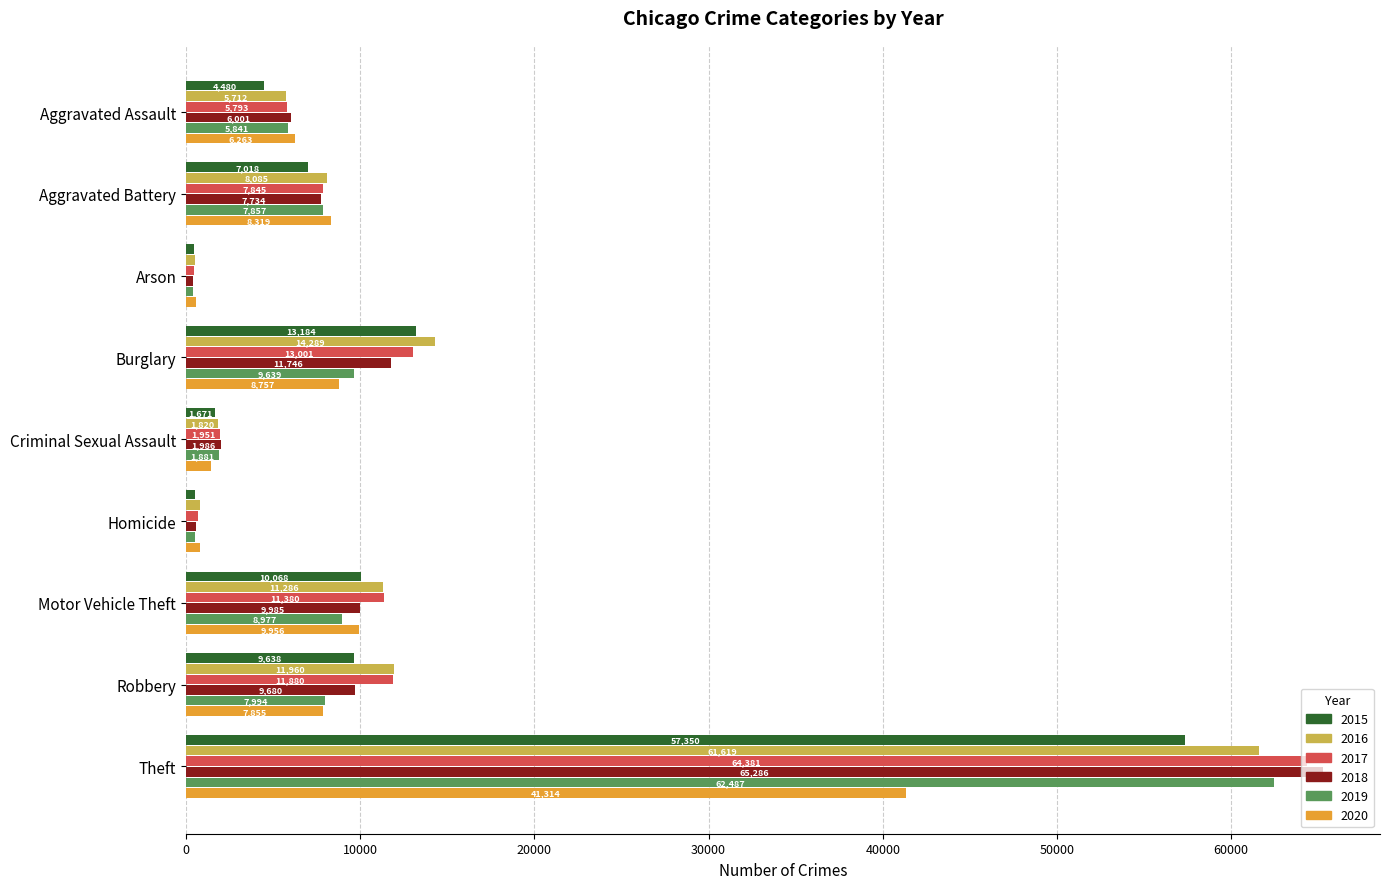

Between Aggravated Assault and Arson, which series saw the biggest shift?

2020